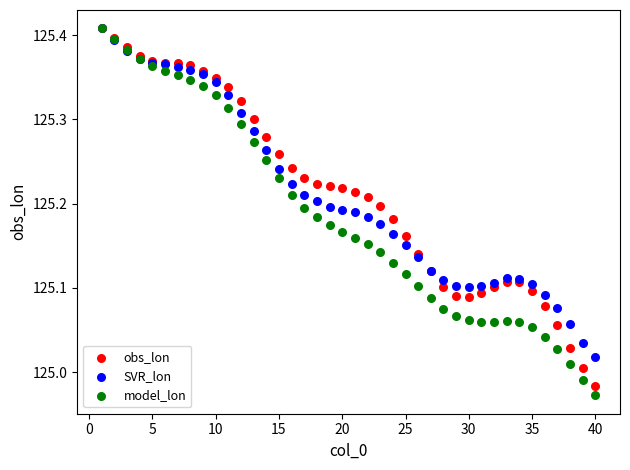

What are all the series names shown in the legend?

obs_lon, SVR_lon, model_lon